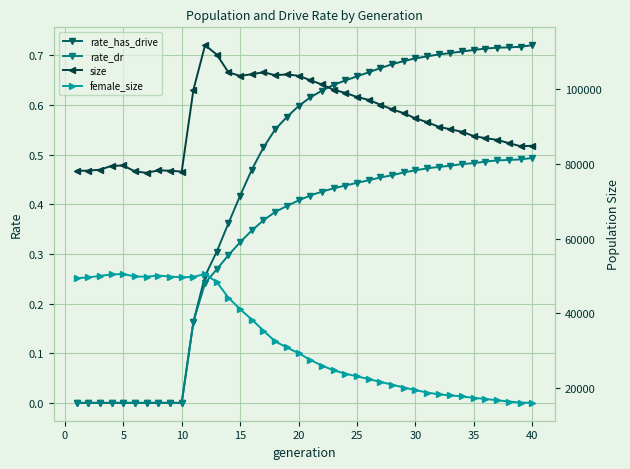

What are all the series names shown in the legend?

rate_has_drive, rate_dr, size, female_size